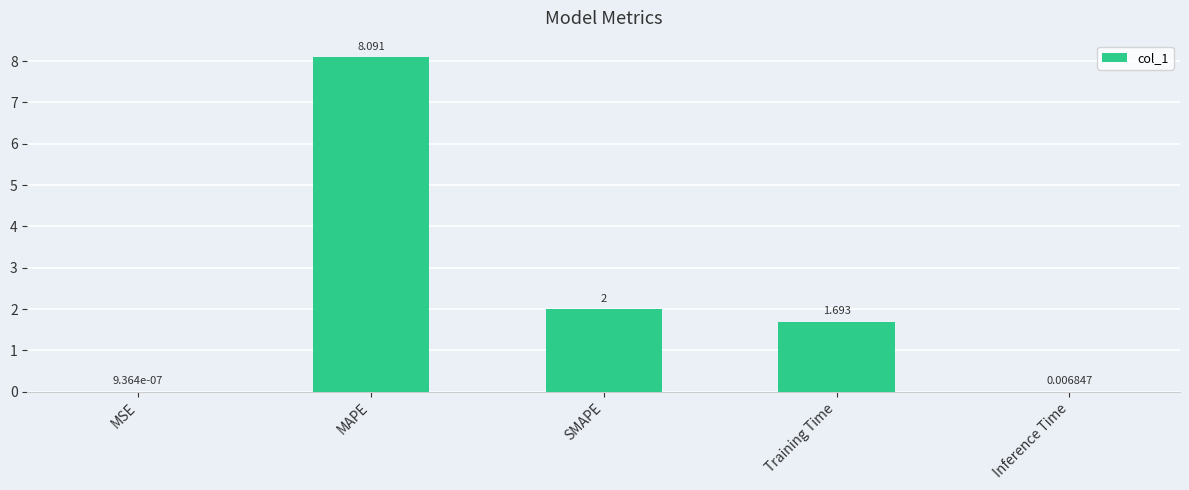

Between SMAPE and Training Time, which is larger?

SMAPE